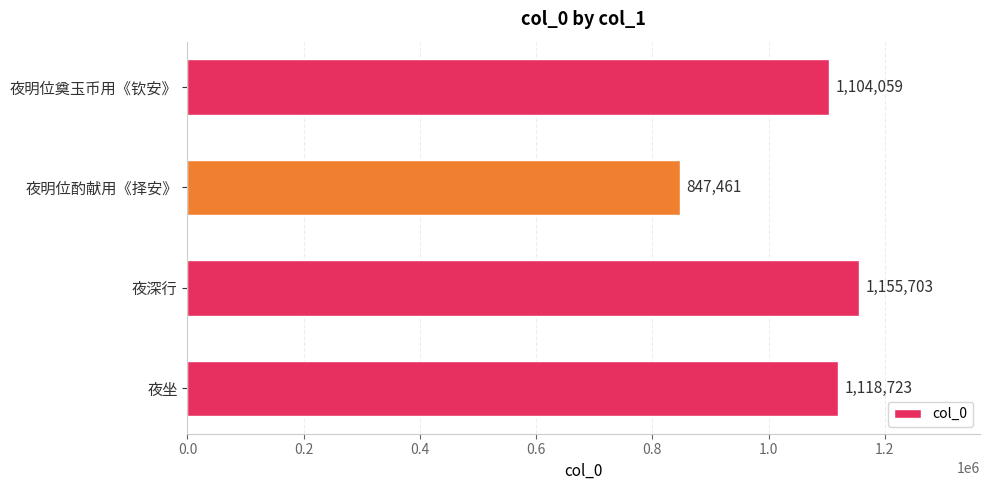

Reading top to bottom, extract all data points from this chart.

1104059	847461	1155703	1118723